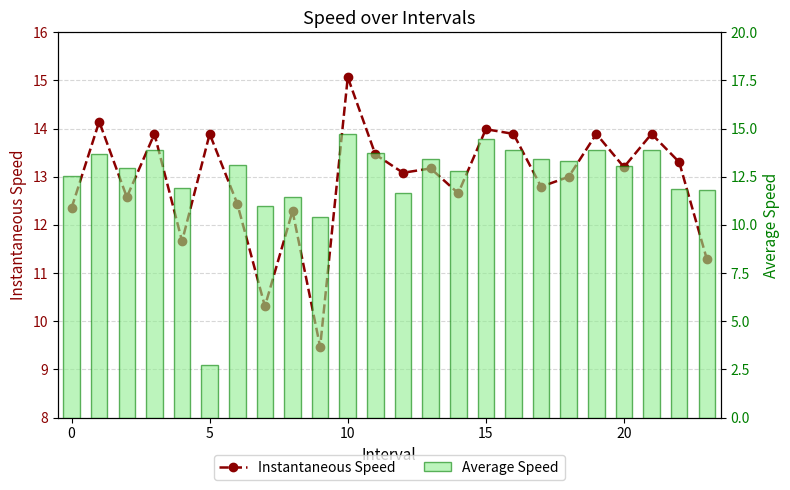

Which has a higher value, 5 or 10?

10